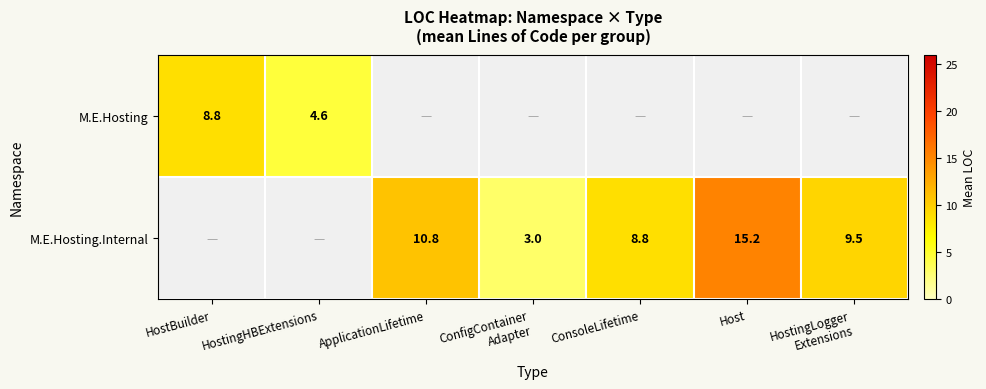

Is the value of M.E.Hosting.Internal at Host greater than the value of M.E.Hosting at HostingHBExtensions?

Yes